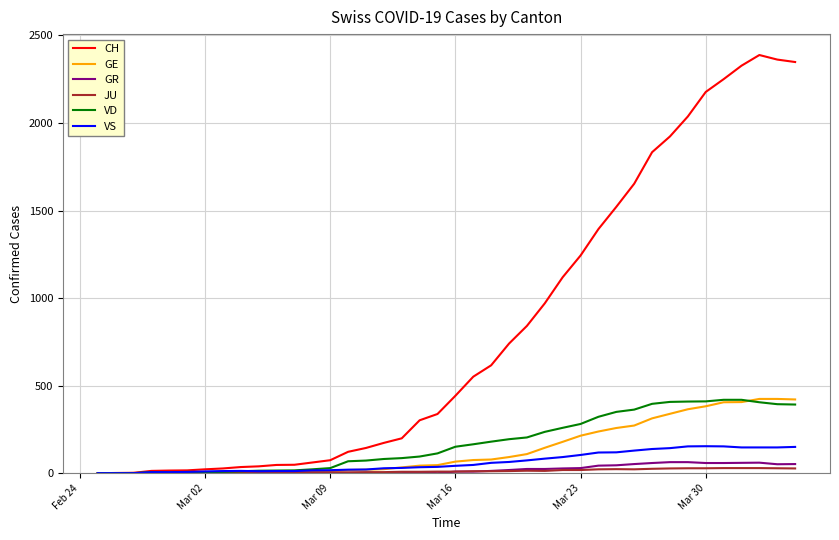

What is the difference between the second highest and second lowest values in the VD series?

419